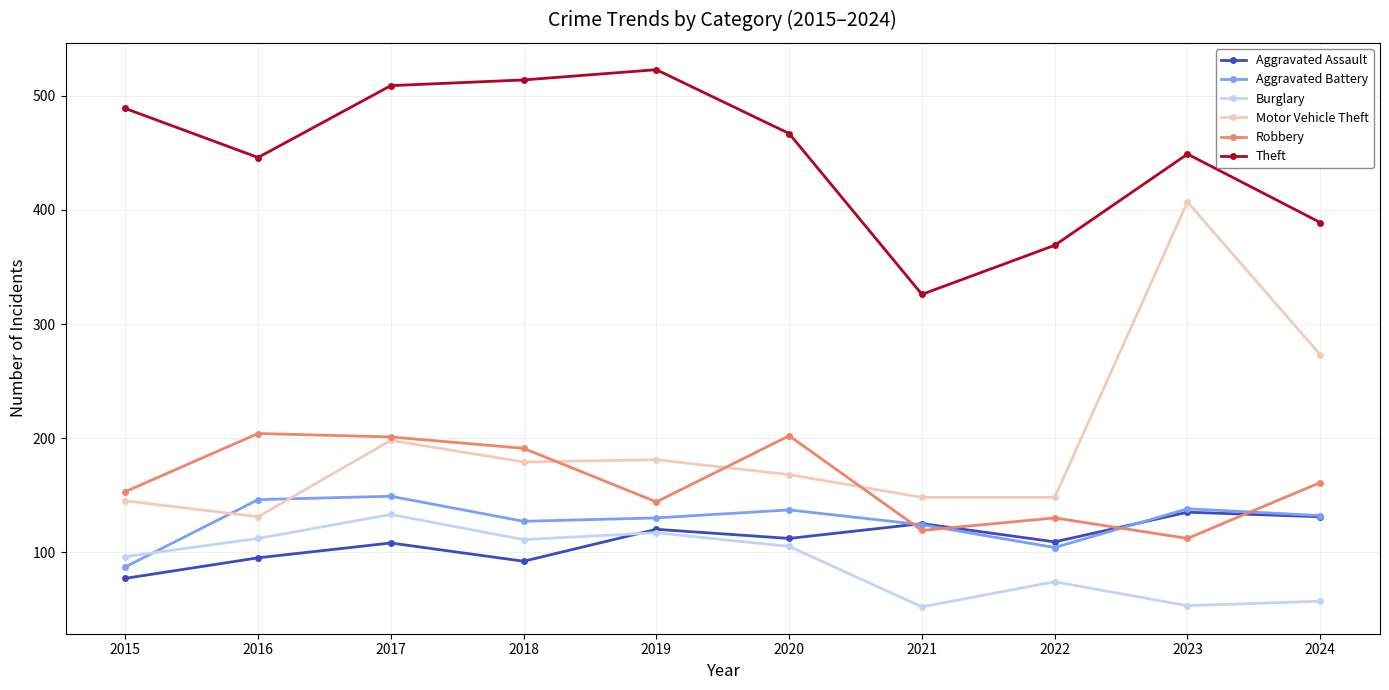

What is the greatest value displayed?

523